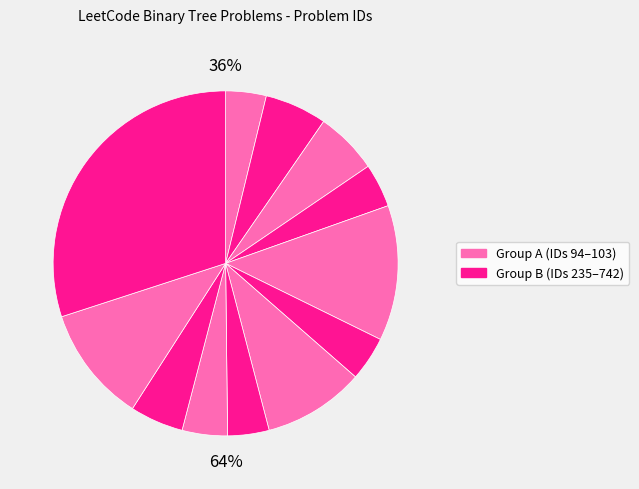

How many slices are in this pie chart?

12